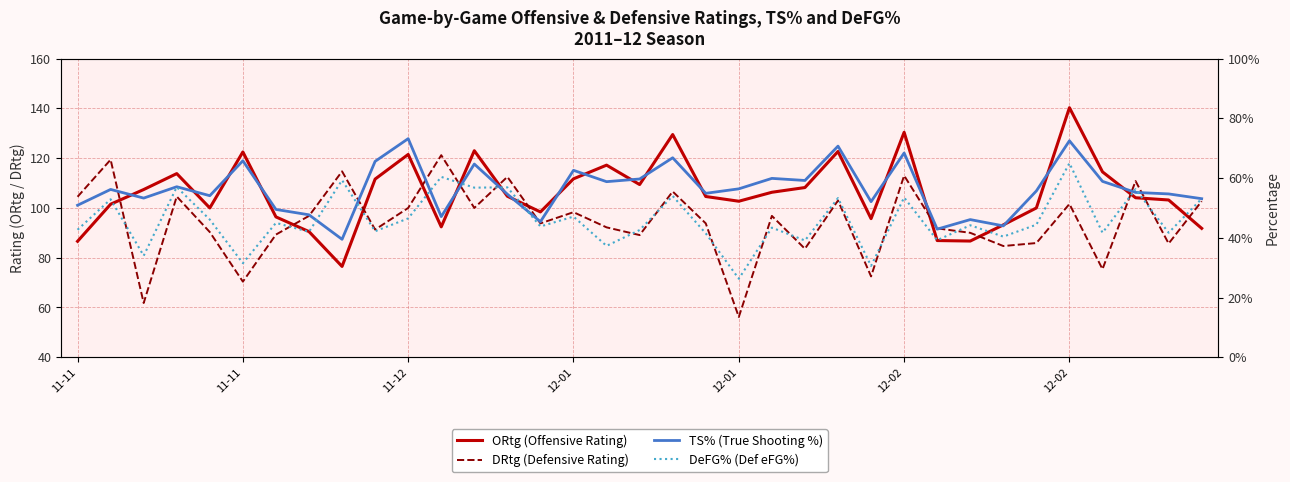

How many data points does each series have?

35